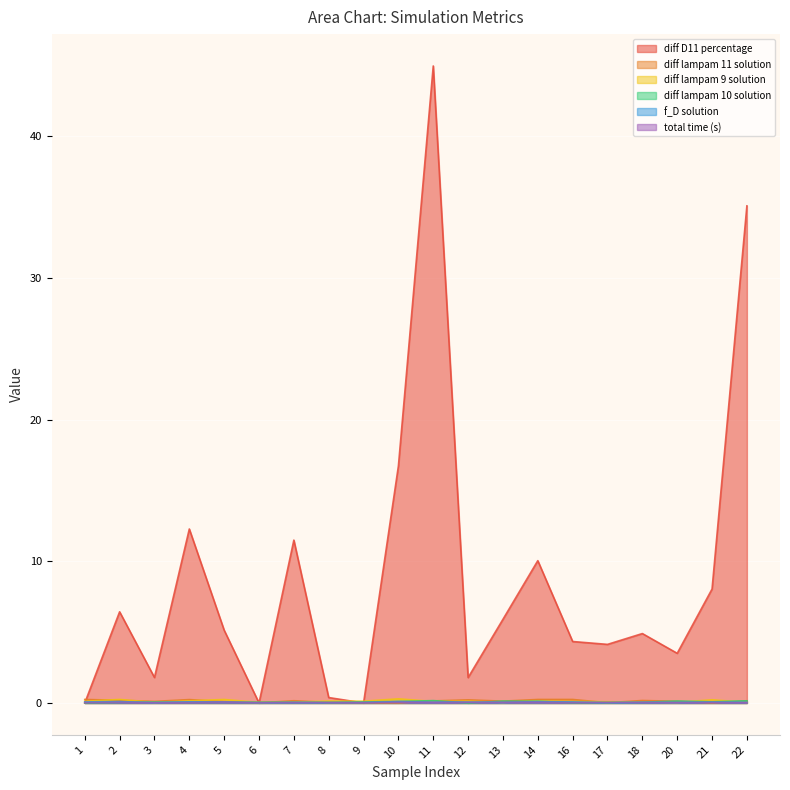

Which series ends up on top after the final intersection of diff D11 percentage and diff lampam 9 solution?

diff D11 percentage